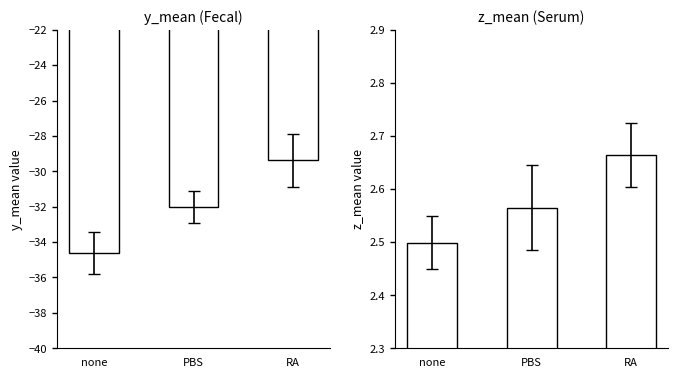

Count the number of data series in this chart.

2